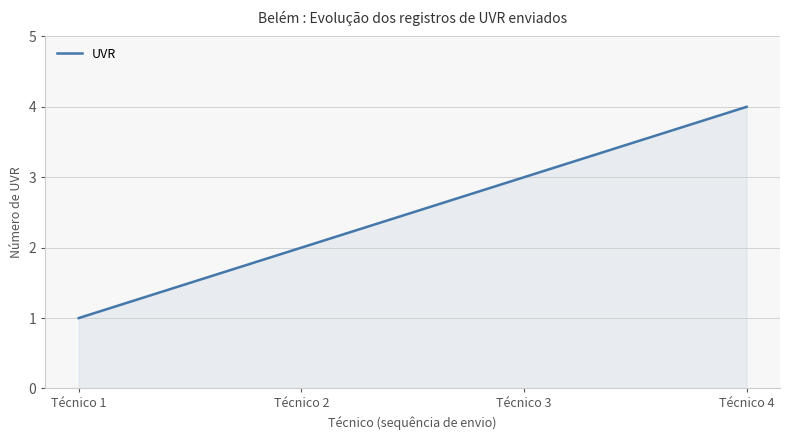

Count the values in the range 2 to 4.

3